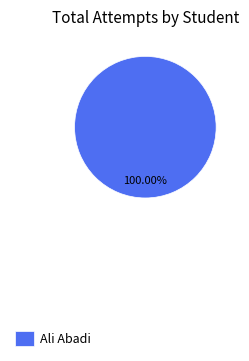

How many slices are in this pie chart?

1